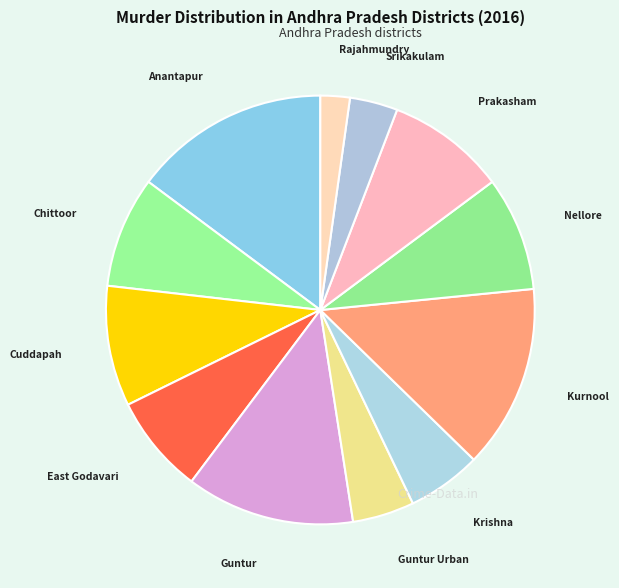

Rank the categories by value from lowest to highest.

Rajahmundry, Srikakulam, Guntur Urban, Krishna, East Godavari, Chittoor, Nellore, Prakasham, Cuddapah, Guntur, Kurnool, Anantapur